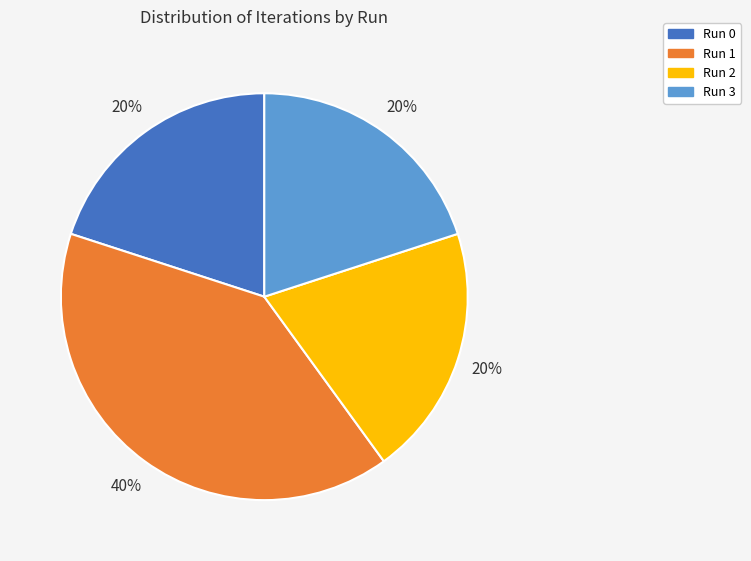

To the nearest percent, what is the combined percentage of Run 0 and Run 2?

40%